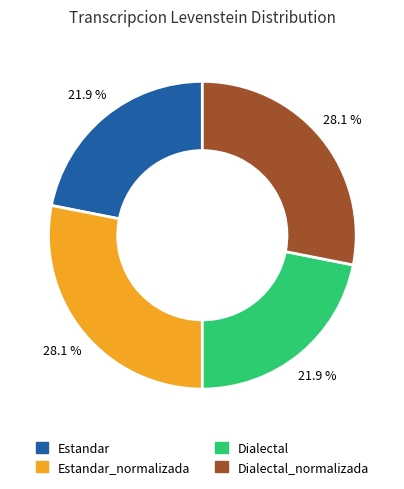

How many slices are in this pie chart?

4